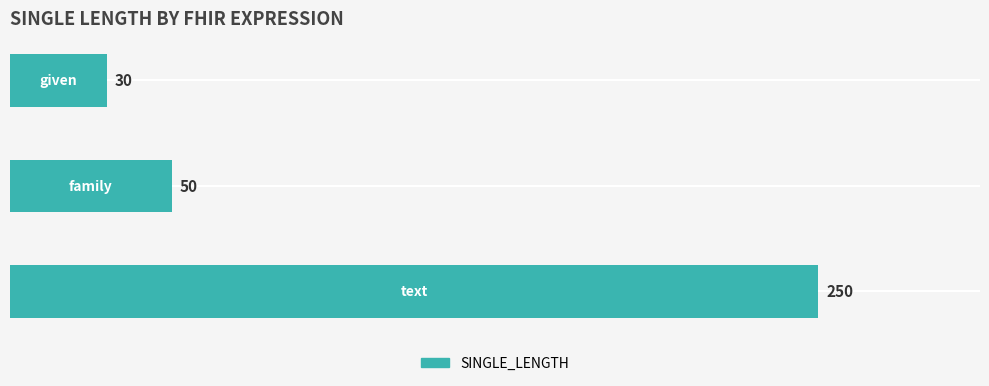

Count the number of categories in the chart.

3